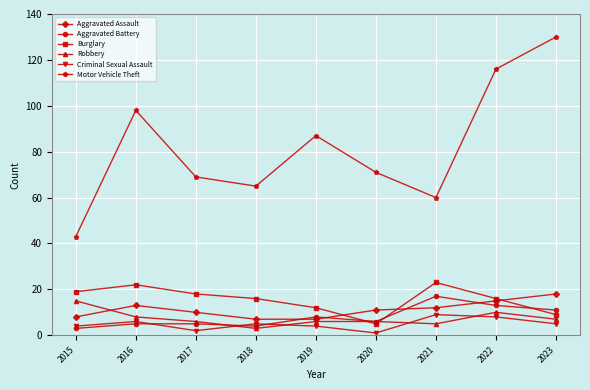

What is the value of the Motor Vehicle Theft point at the 9th from the left?

130